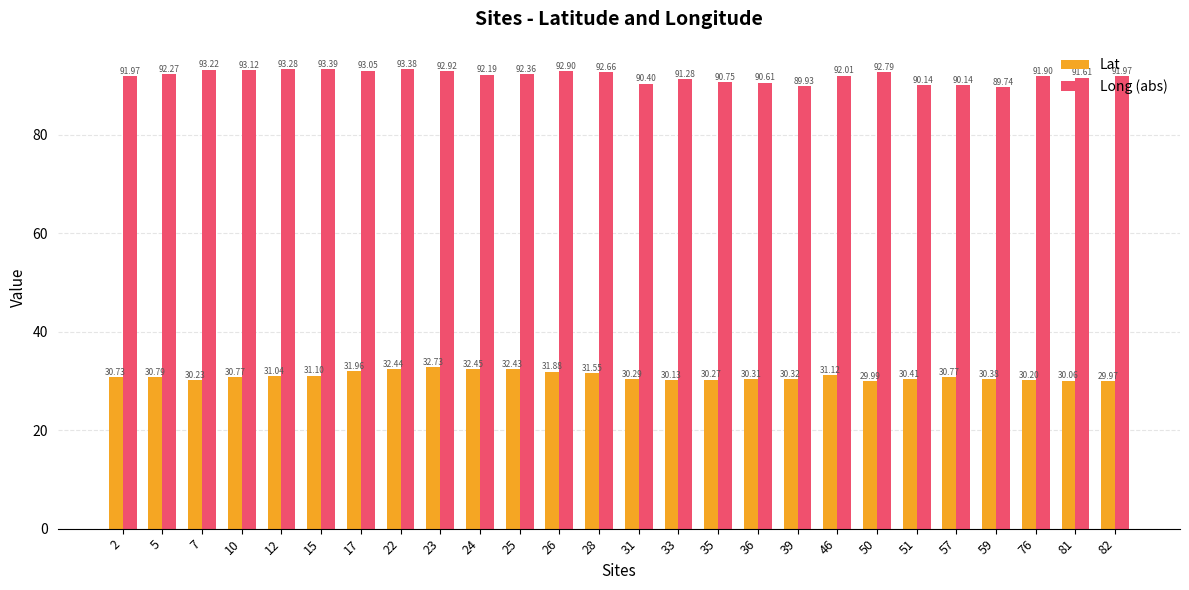

At which category does the chart reach its peak across all series?

15